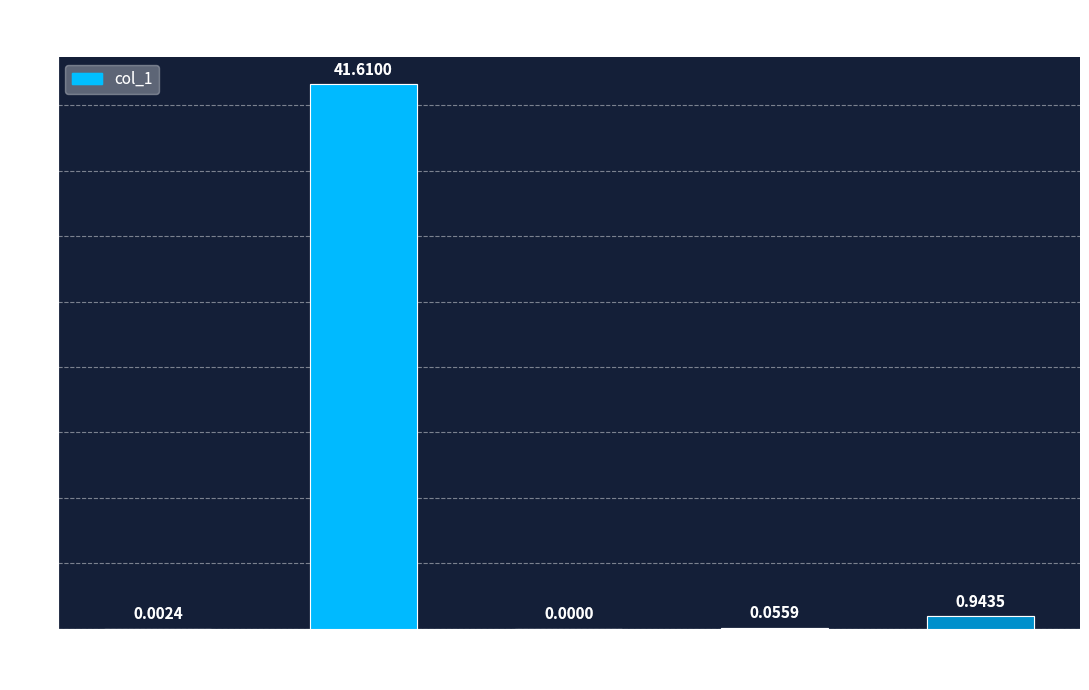

What is the change in value from SMAPE to Training Time?

+0.1